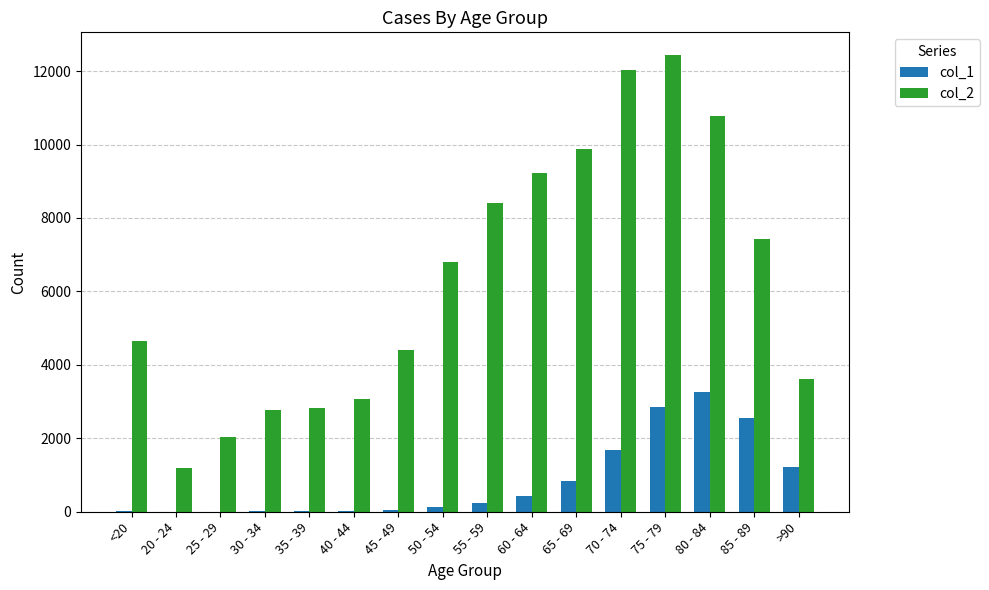

What is the maximum value for col_1?

3273